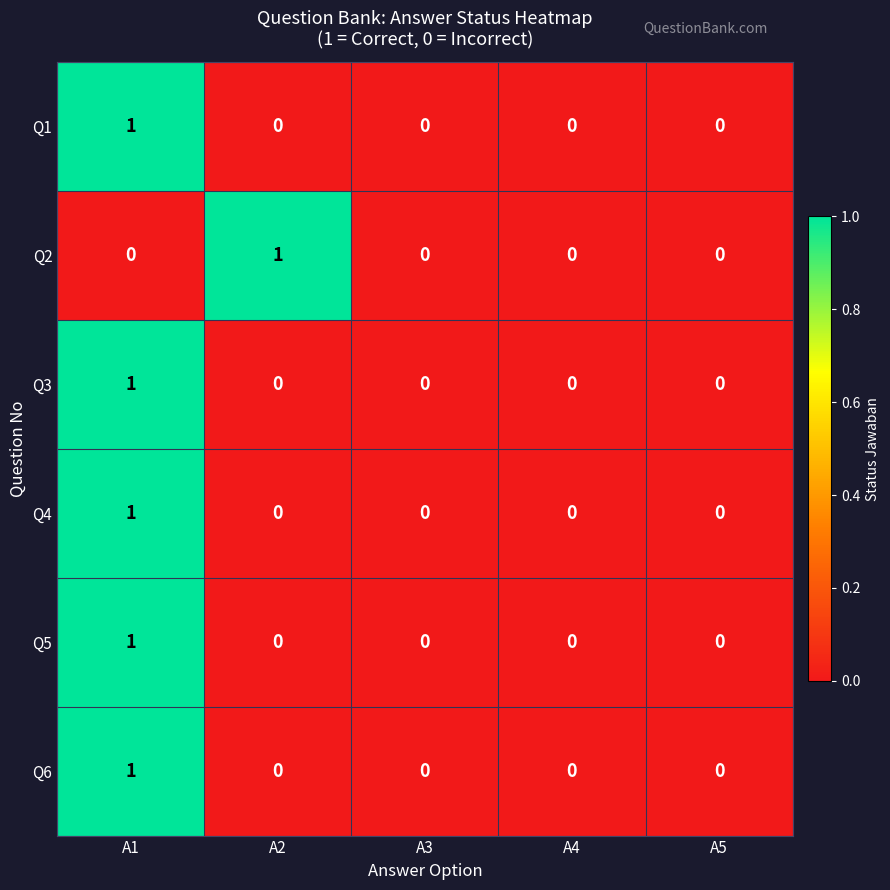

The value of Q1 at A2 is 0. True or false?

True